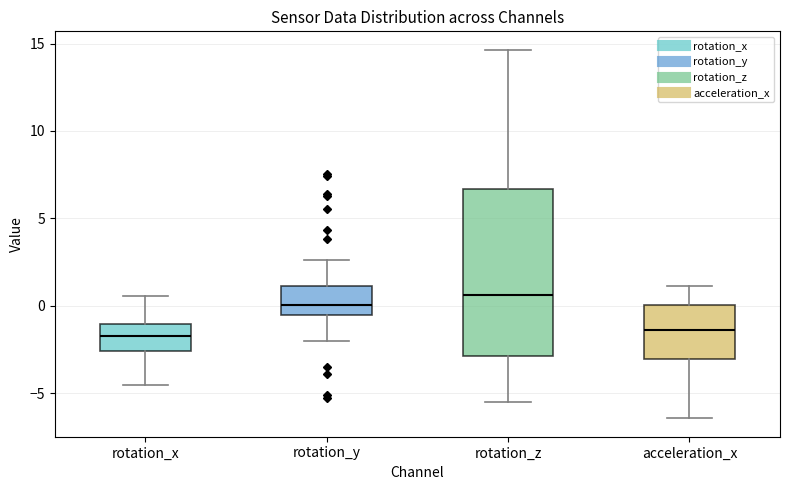

Comparing the boxes themselves (not the whiskers), which one is the tallest?

rotation_z